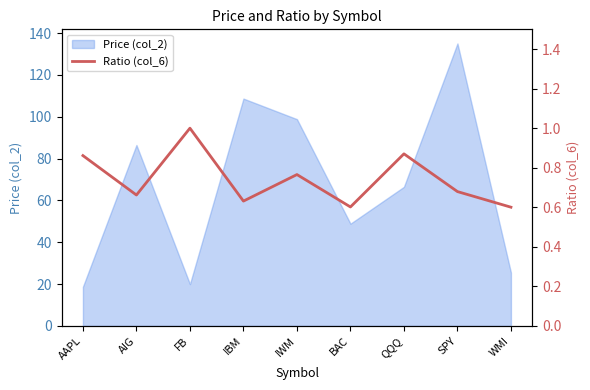

True or false: there are more than 1 points higher than both neighbors.

True